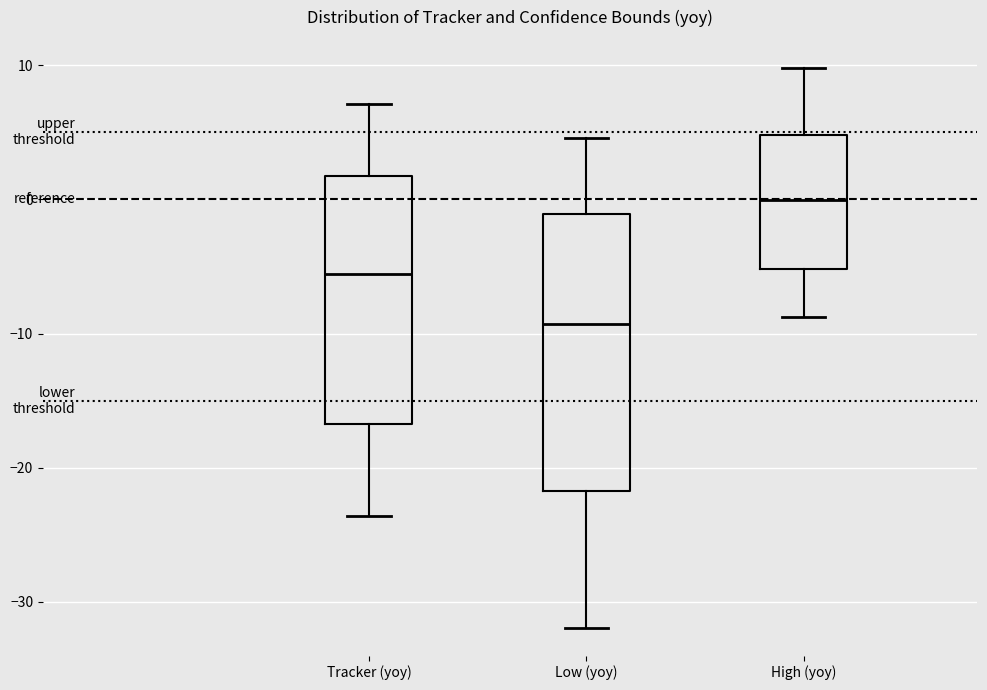

Which box's median line is the highest?

High (yoy)